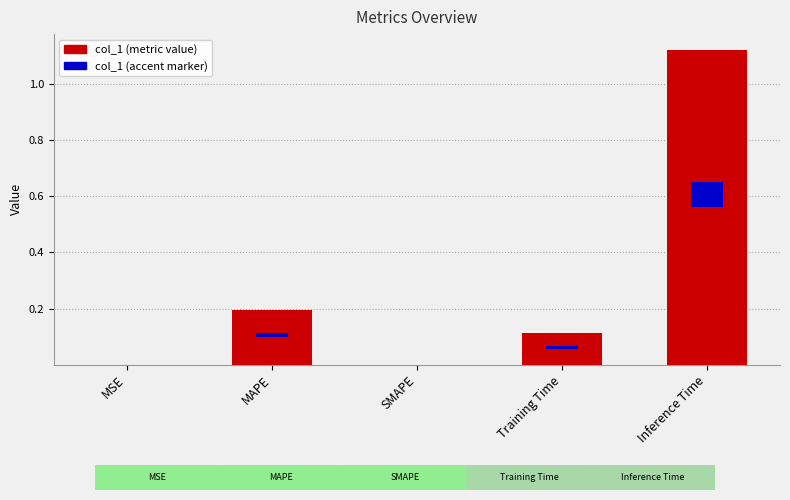

Are the bars horizontal?

No